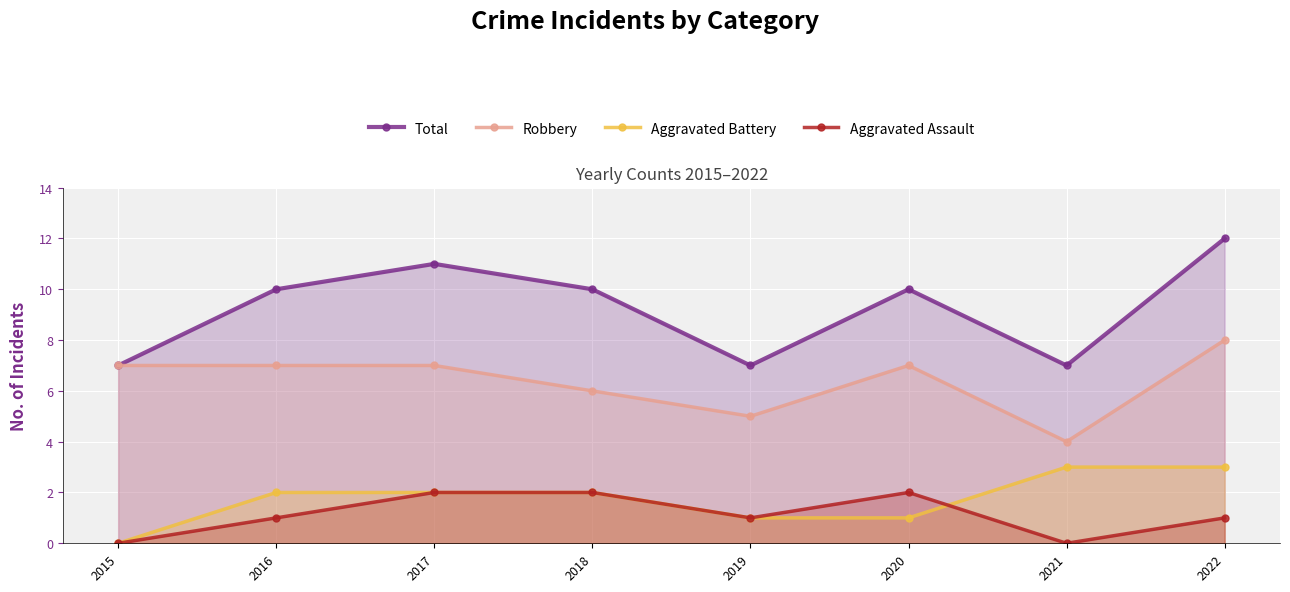

Which series has the largest range (max minus min)?

Total